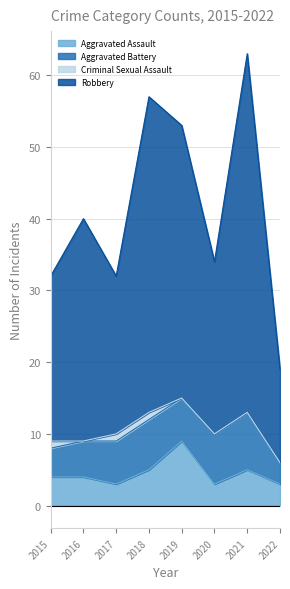

True or false: Robbery and Aggravated Assault cross at least once.

False